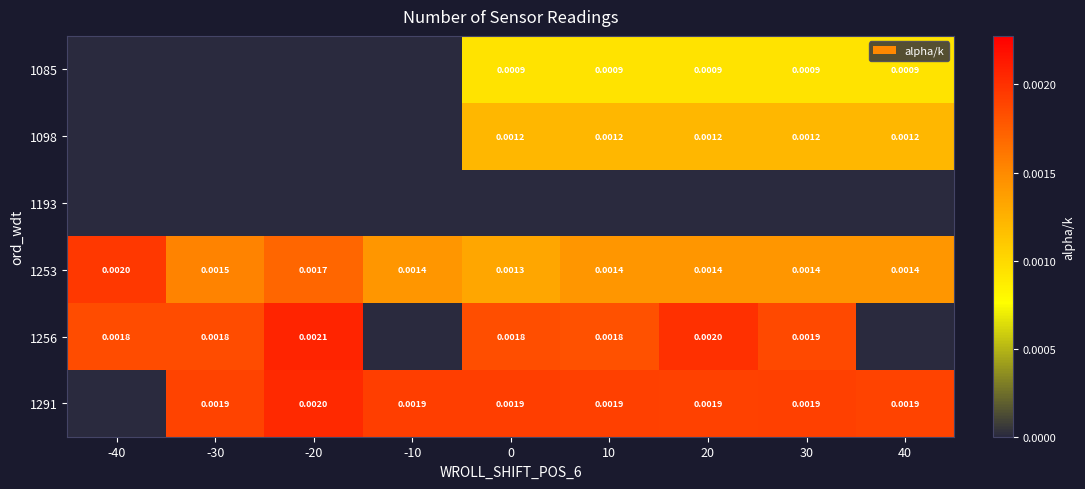

How many categories are shown in the chart?

9